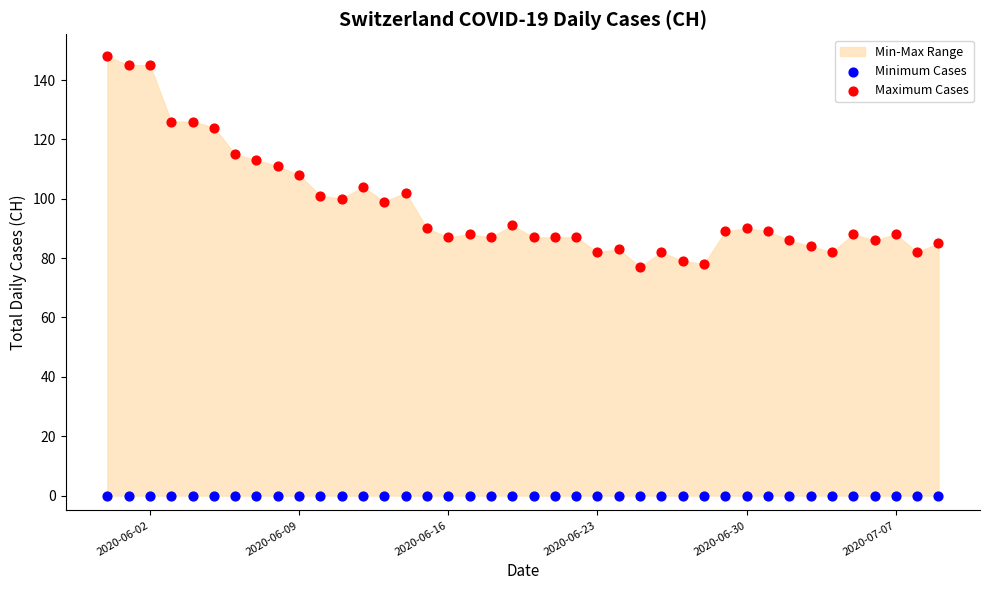

Which series contains the highest Y value?

Maximum Cases